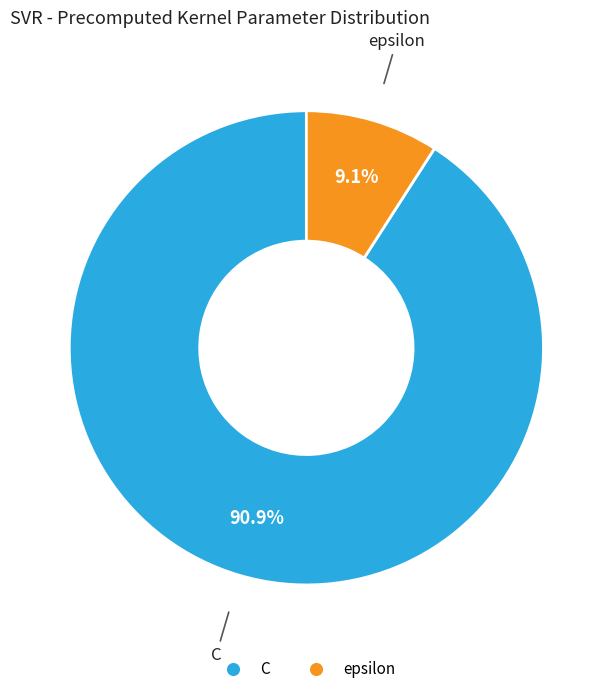

Which slice represents more than half of the pie?

C